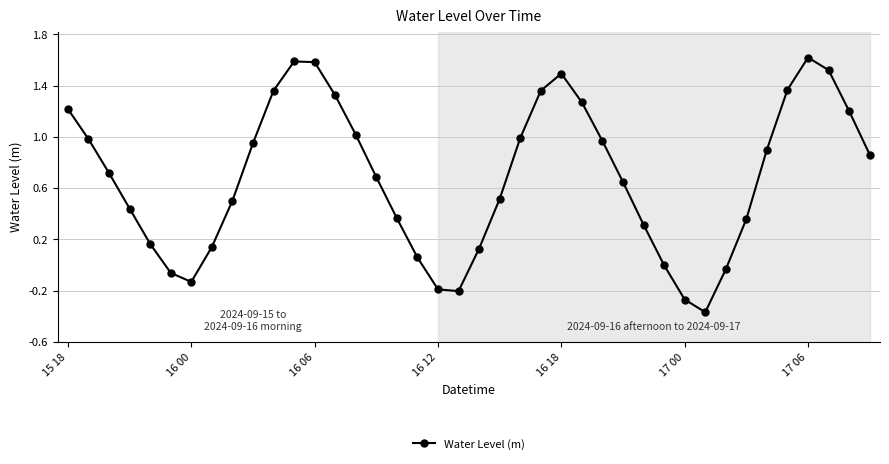

What is the average value?

0.7